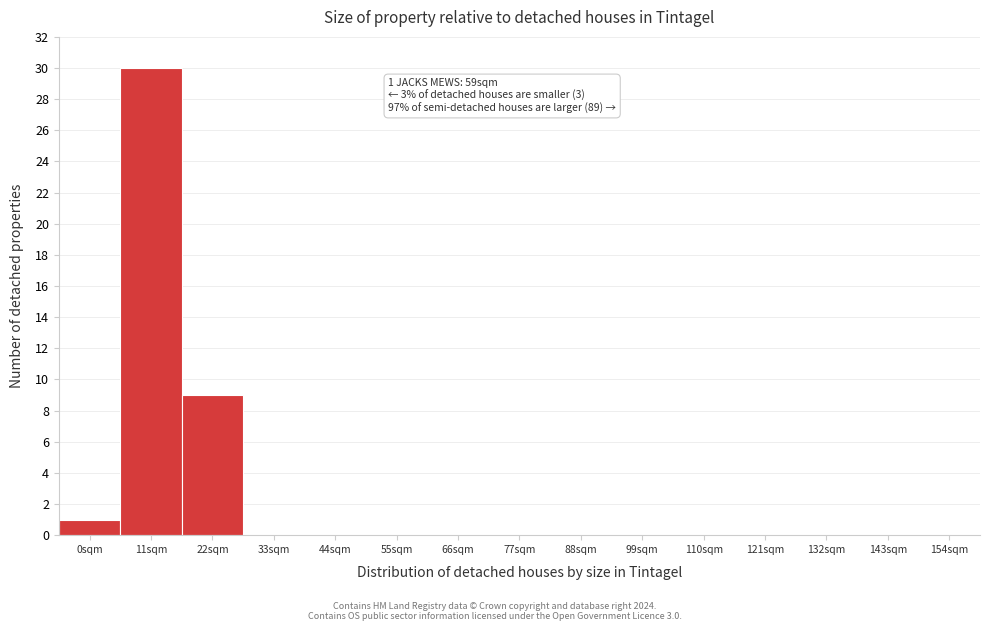

Reading left to right, what are all the values shown in this chart?

0sqm=1	11sqm=30	22sqm=9	33sqm=0	44sqm=0	55sqm=0	66sqm=0	77sqm=0	88sqm=0	99sqm=0	110sqm=0	121sqm=0	132sqm=0	143sqm=0	154sqm=0